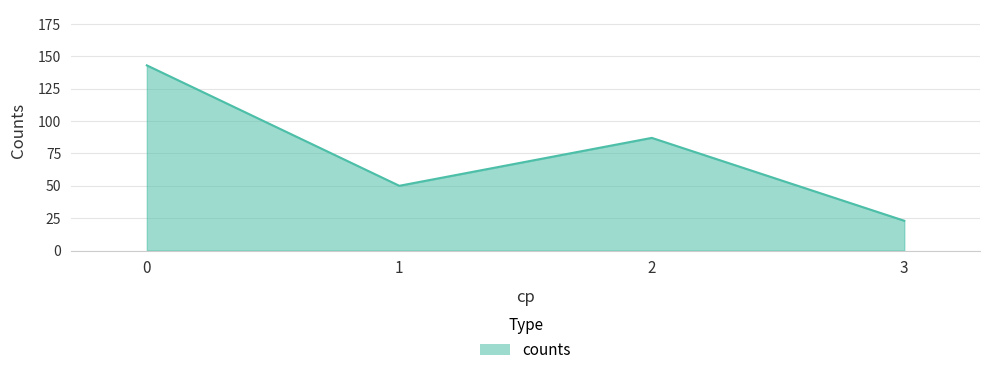

The chart shows a value of 143 at 0. True or false?

True